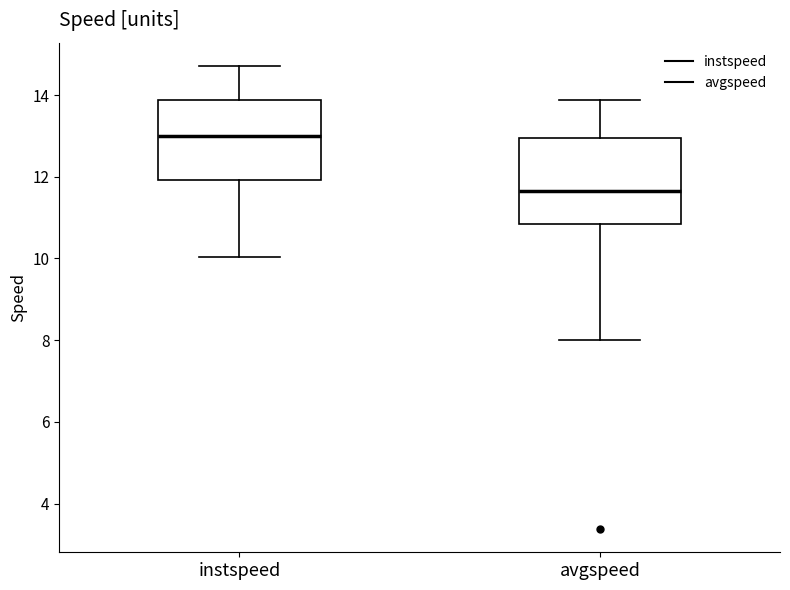

Where does the lower whisker of the box for instspeed end on the y-axis? The values are not printed on the chart, so give them approximately, as read against the axis.

10.0